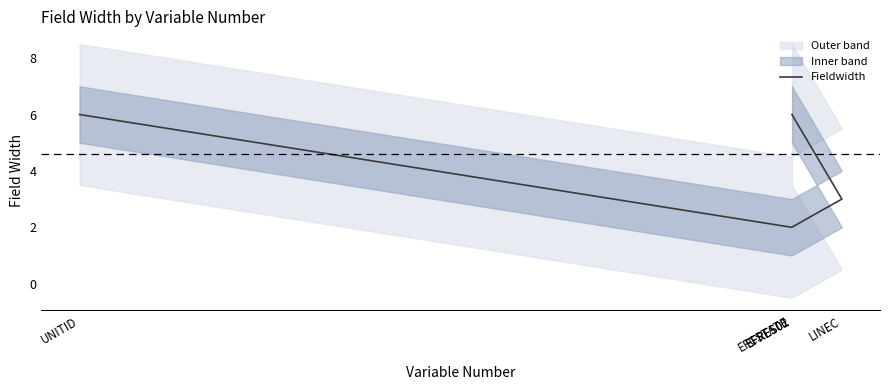

Reading left to right, what are all the values shown in this chart?

UNITID=6	EFCSTATE=2	LINEC=3	EFRES01=6	EFRES02=6